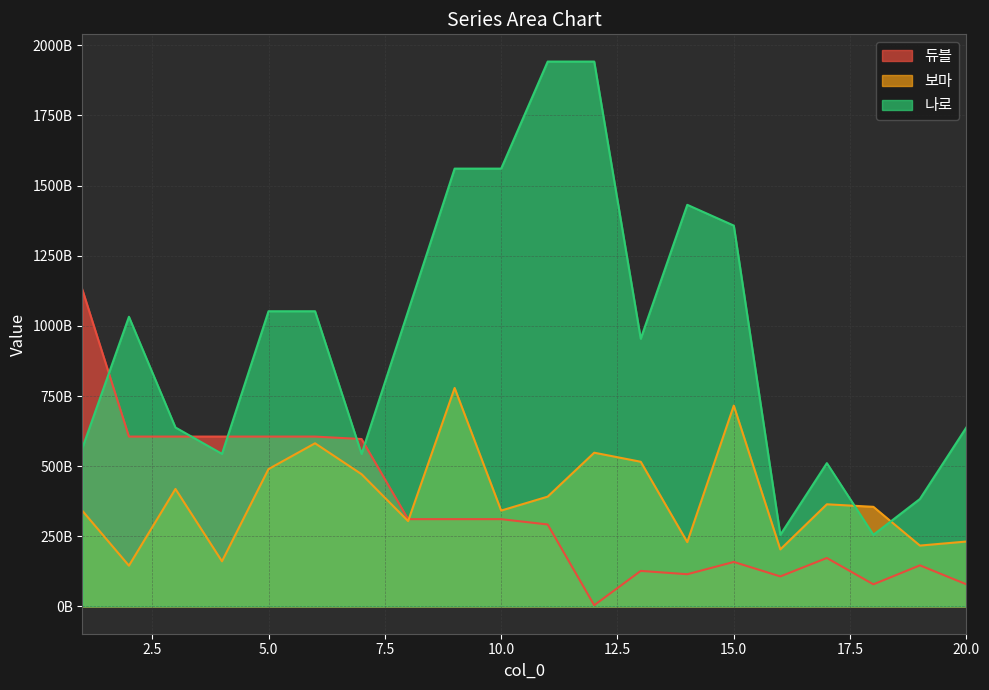

What is the value of the 나로 point at the 2nd from the left?

1032542846900